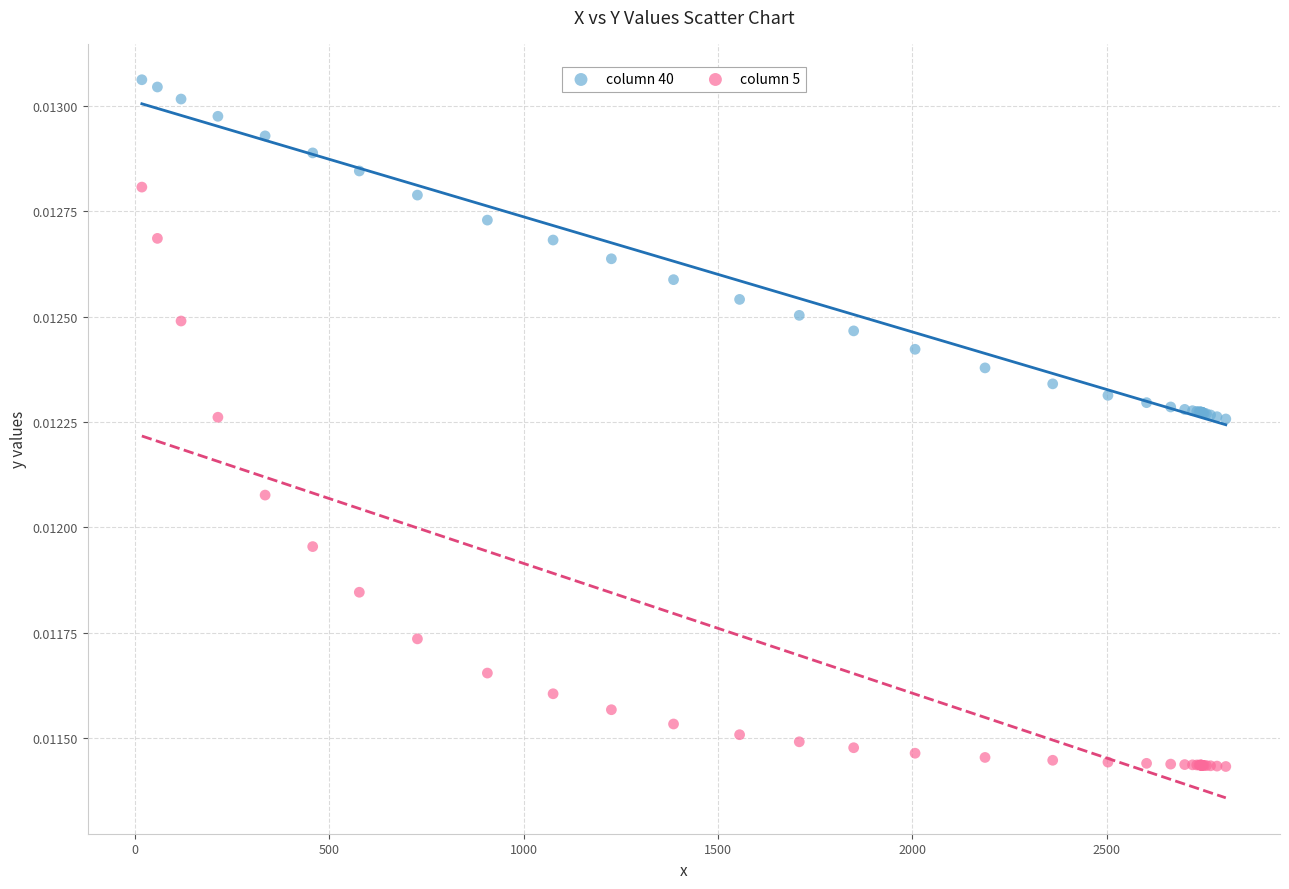

What is the X range (max minus min) for the scatter plot?

2789.0